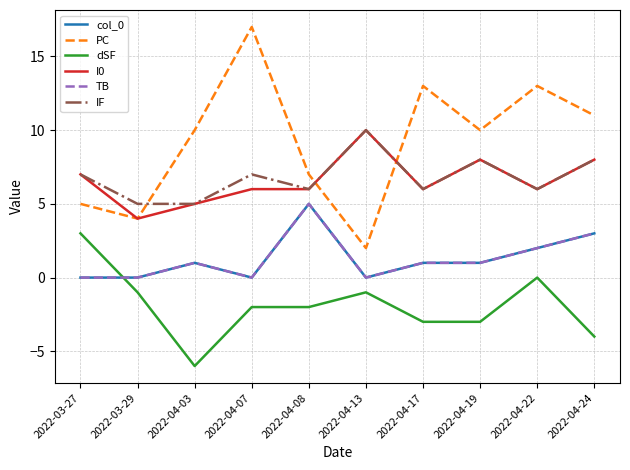

Is this an area chart (filled region under the line)?

No